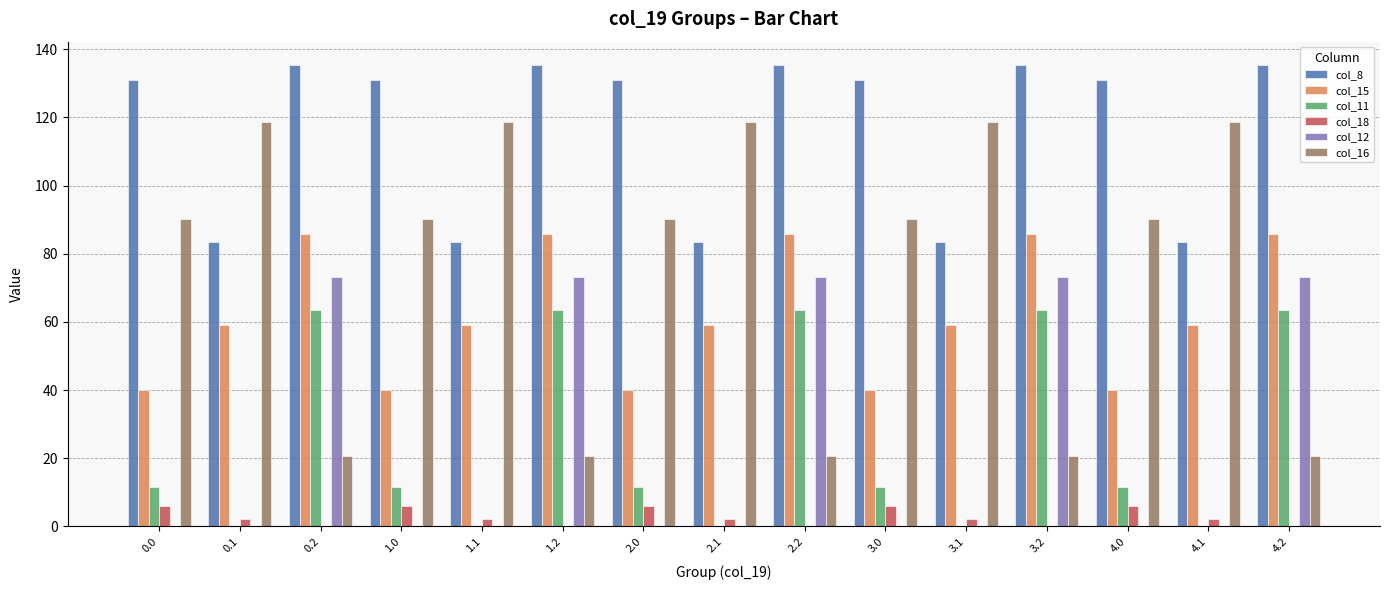

Are the bars horizontal?

No